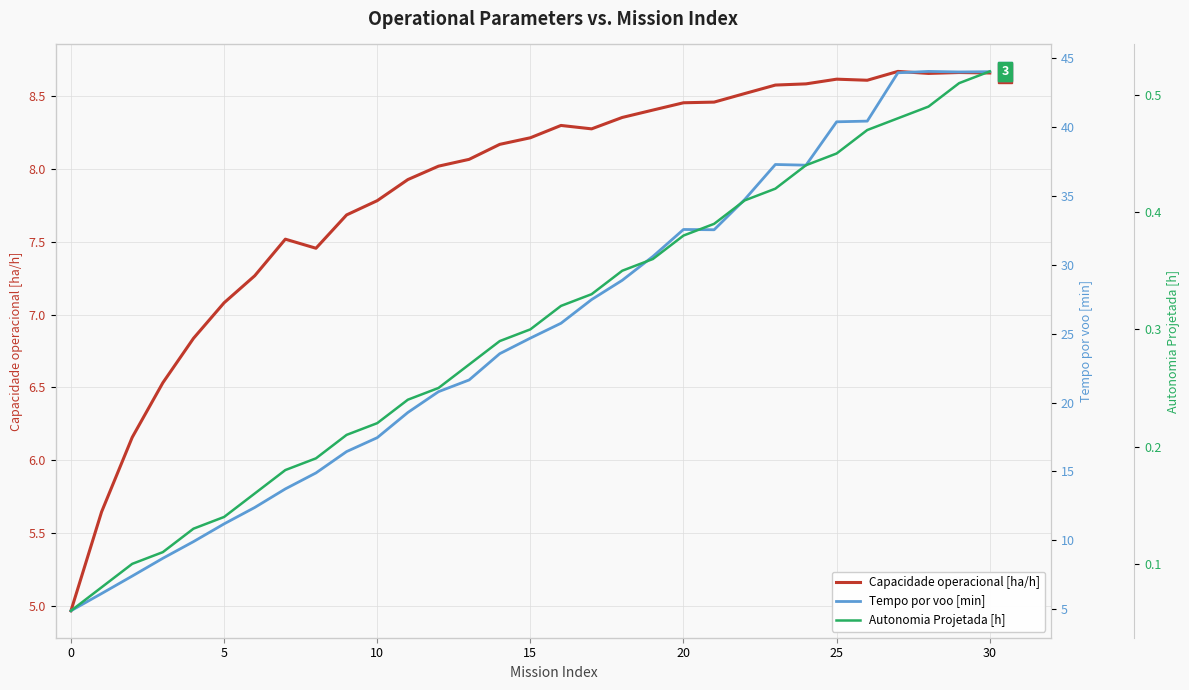

What is the maximum value for Tempo por voo [min]?

44.0